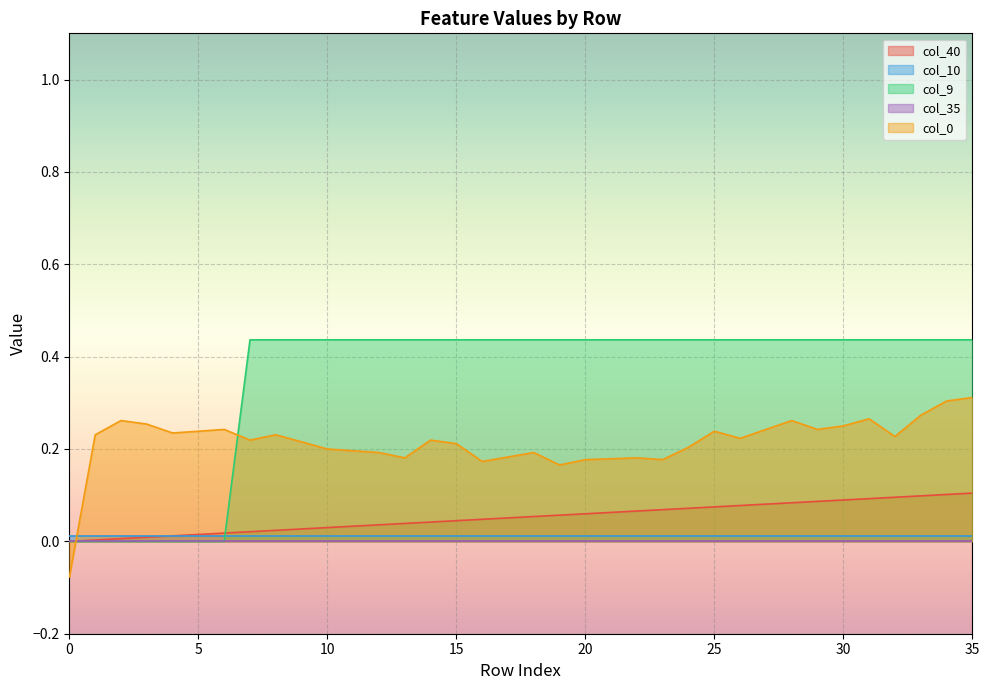

Rank the categories by col_9 value from lowest to highest.

0, 1, 2, 3, 4, 5, 6, 7, 8, 9, 10, 11, 12, 13, 14, 15, 16, 17, 18, 19, 20, 21, 22, 23, 24, 25, 26, 27, 28, 29, 30, 31, 32, 33, 34, 35